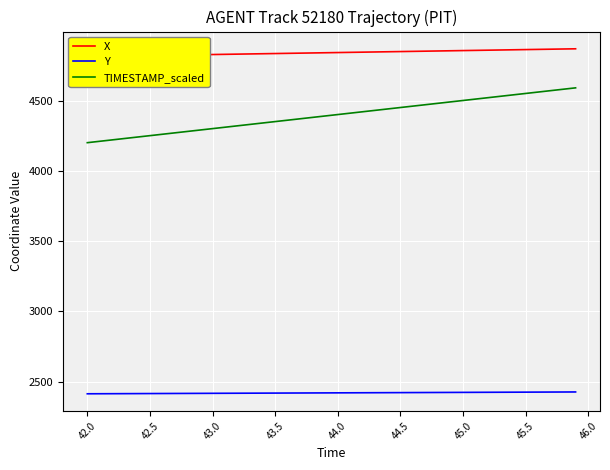

List the series in order of their peak value, highest first.

X, TIMESTAMP_scaled, Y